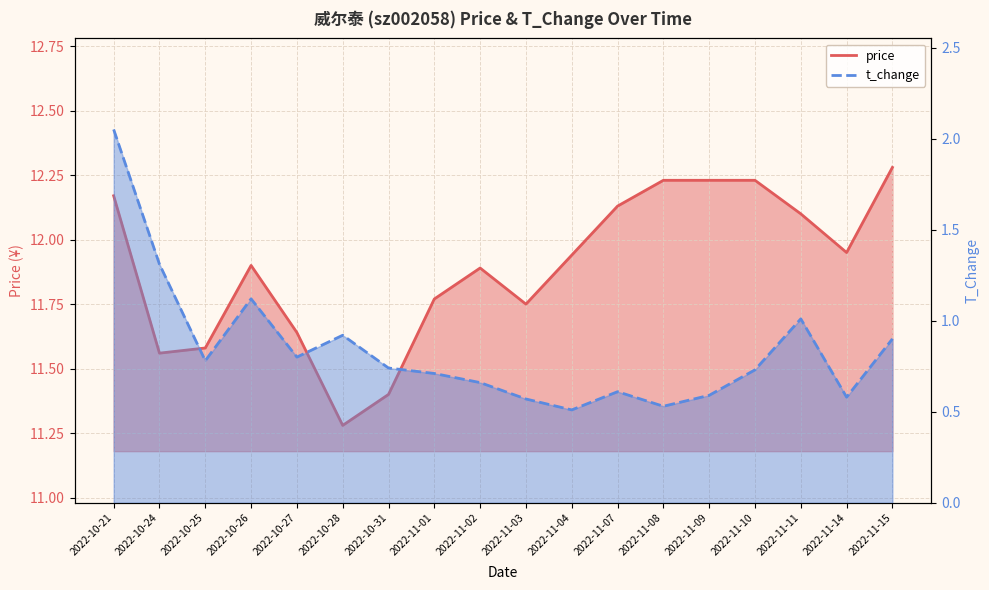

At which label does t_change reach its peak?

2022-10-21